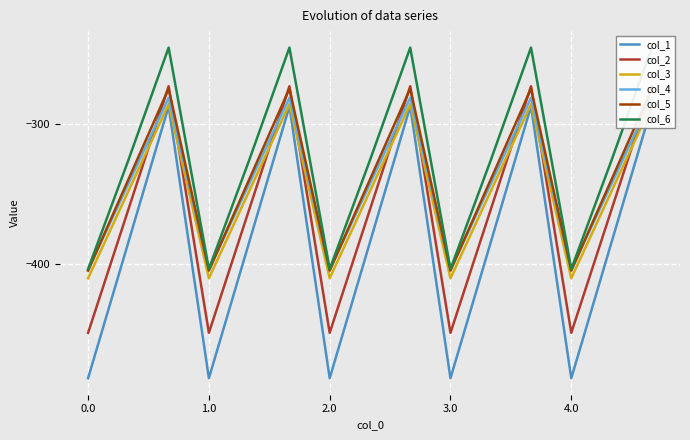

How many lines are shown in the chart?

6